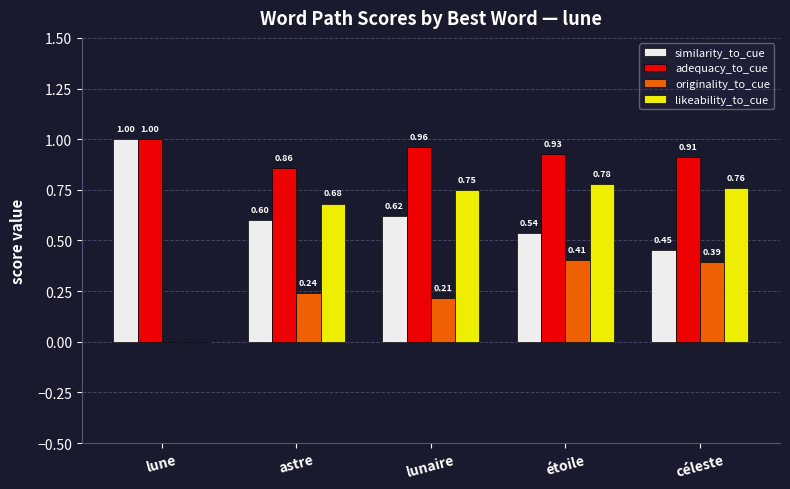

At which label does adequacy_to_cue reach its peak?

lune